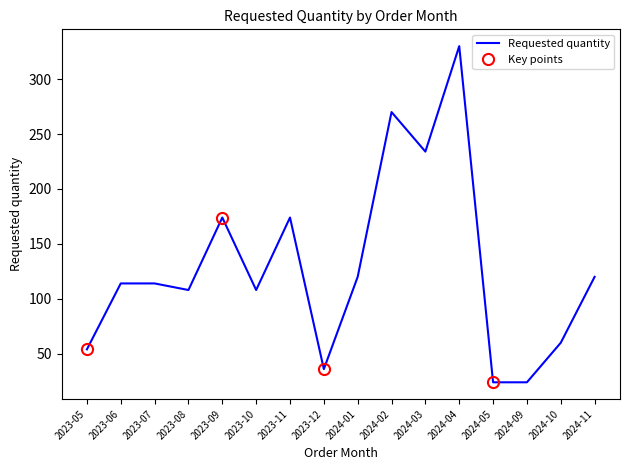

Does the chart have visible grid lines?

No